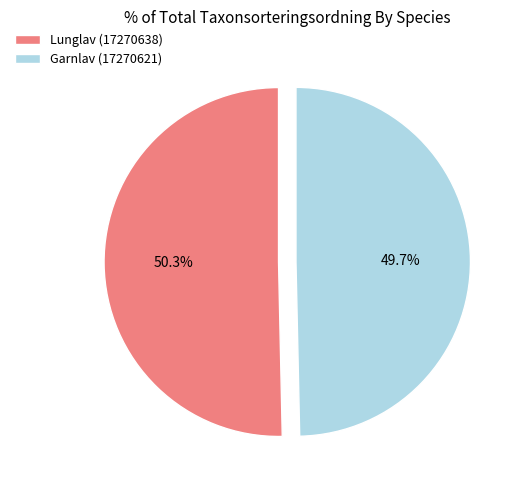

How many segments does this pie chart have?

2